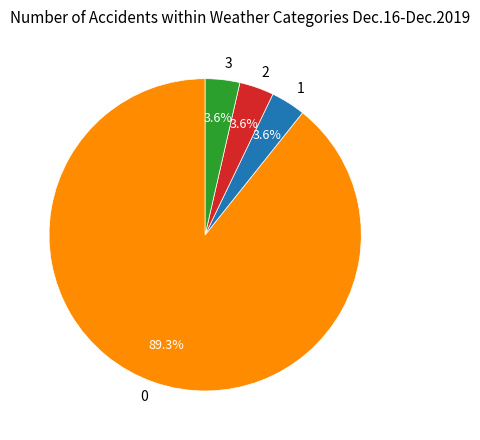

What percentage is the 1 slice, to the nearest percent?

4%